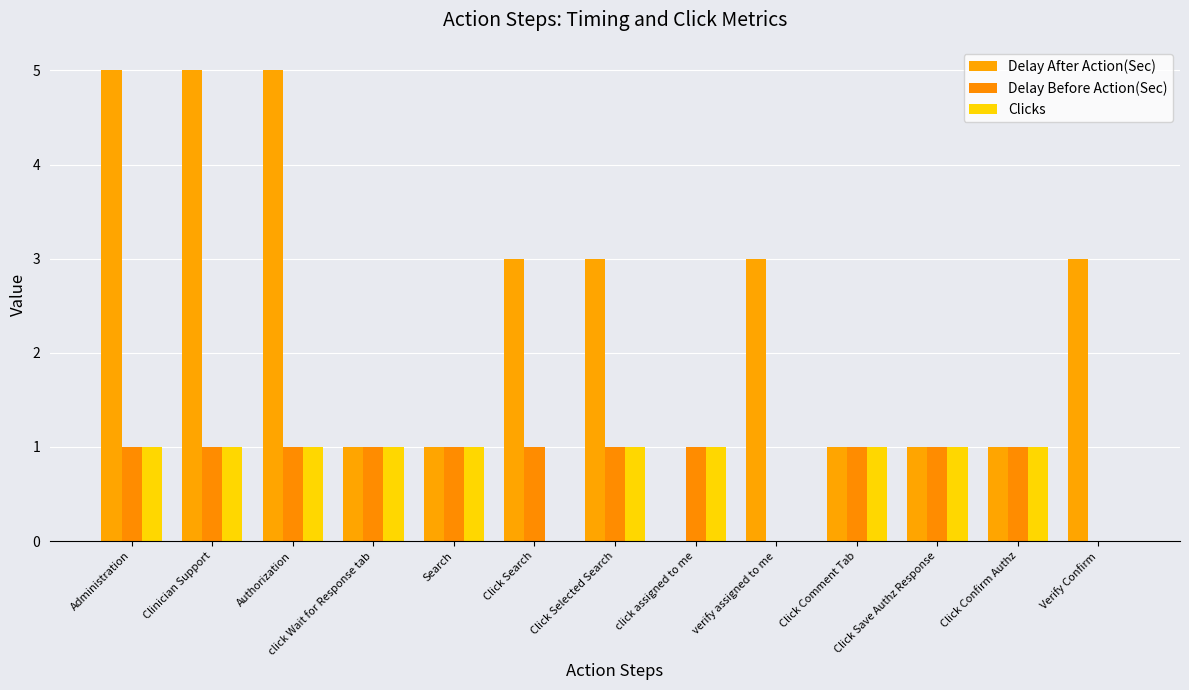

What position from the left is Click Confirm Authz?

12